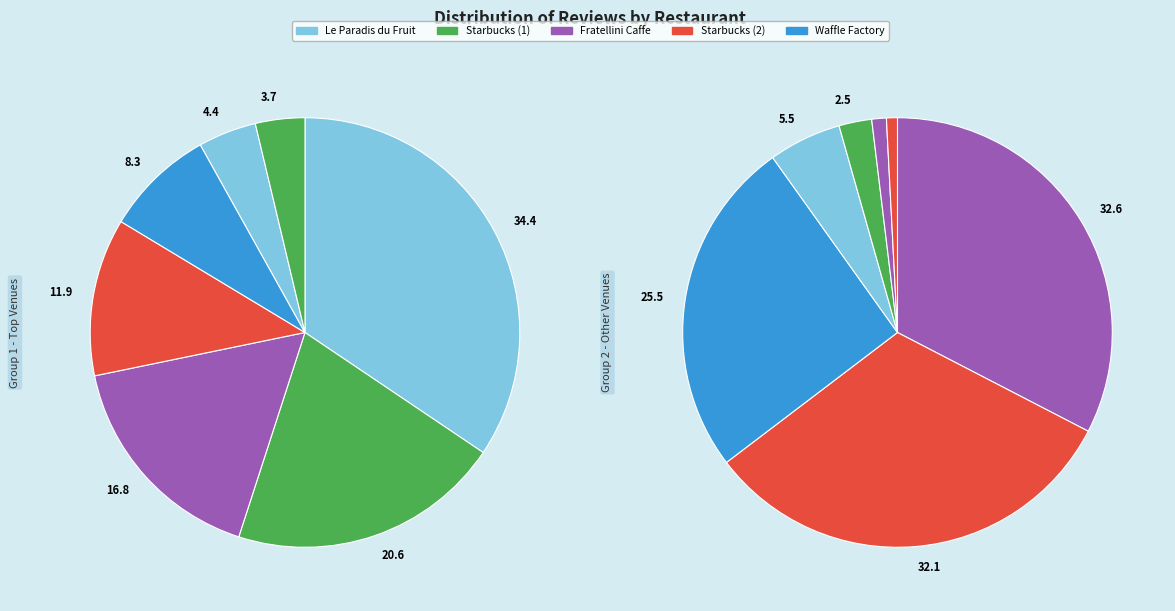

Is it true that Waffle Factory is 8% of the pie?

True